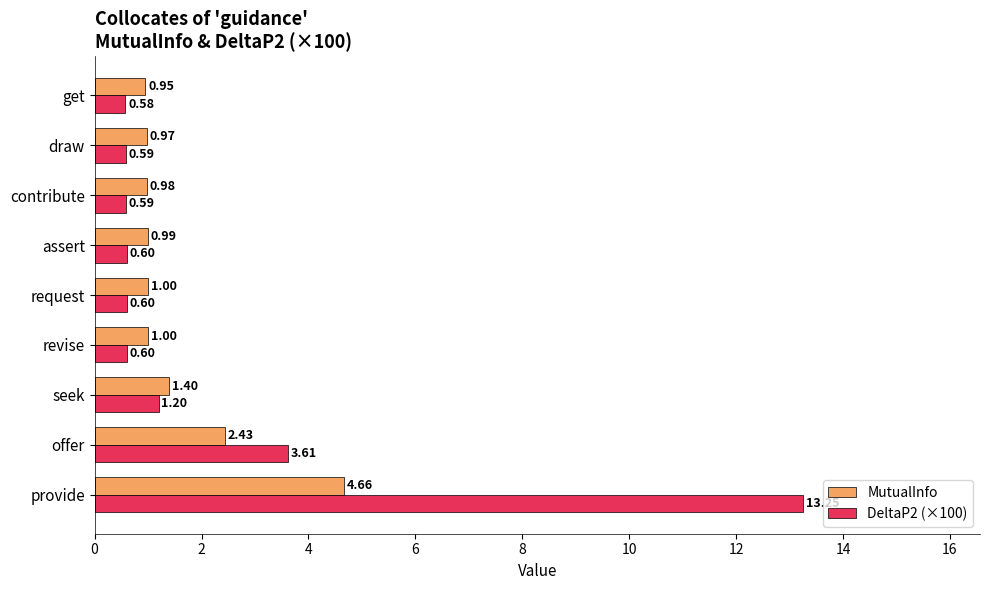

Which category has the highest value in the DeltaP2 (×100) series?

provide